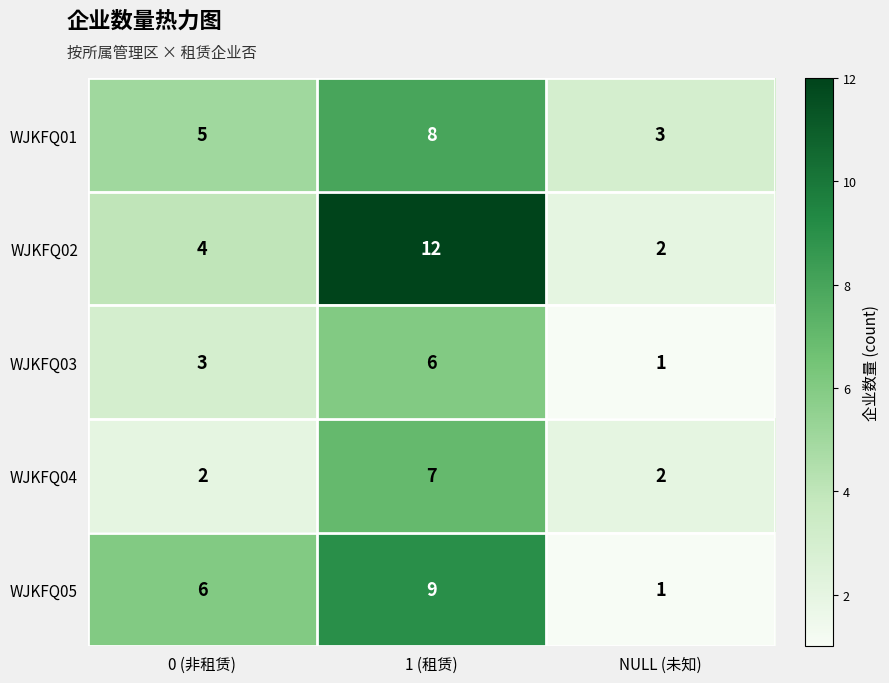

How many series are shown in this chart?

5